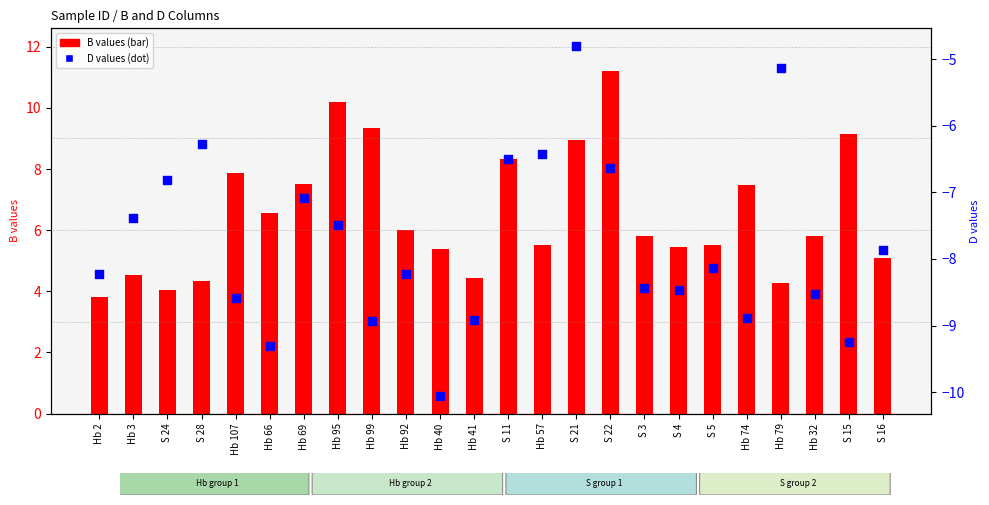

What is the total value across all series at S 16?

-2.8